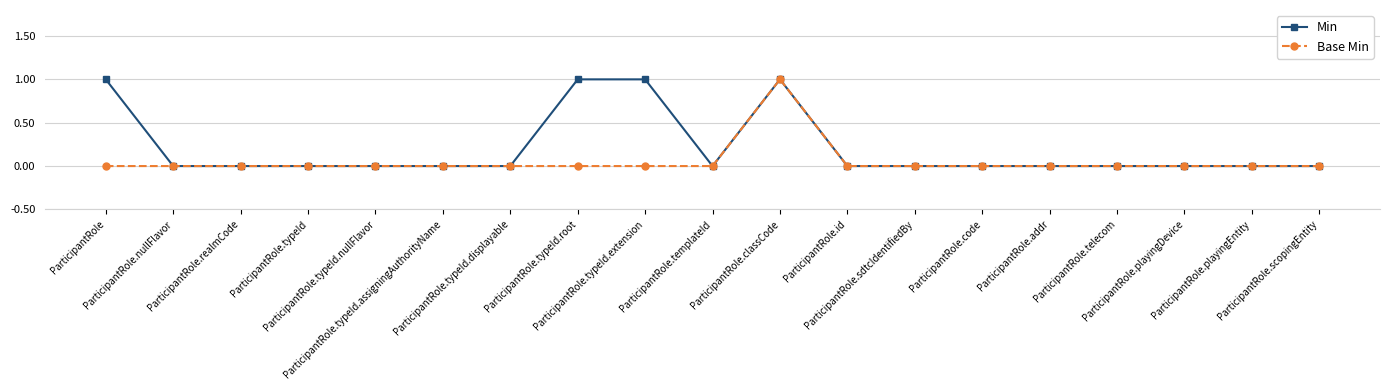

Which series has the largest total across all categories?

Min